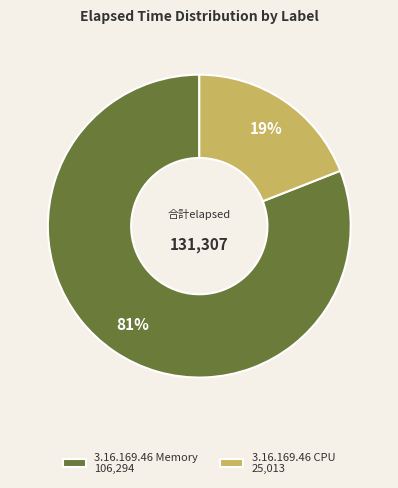

Between 3.16.169.46 Memory 106,294 and 3.16.169.46 CPU 25,013, which is larger?

3.16.169.46 Memory 106,294